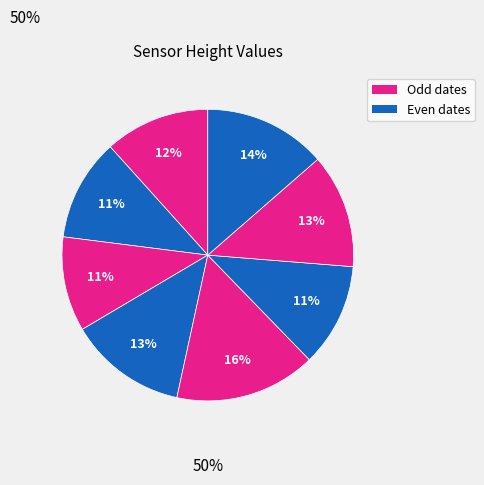

How many slices are in this pie chart?

8